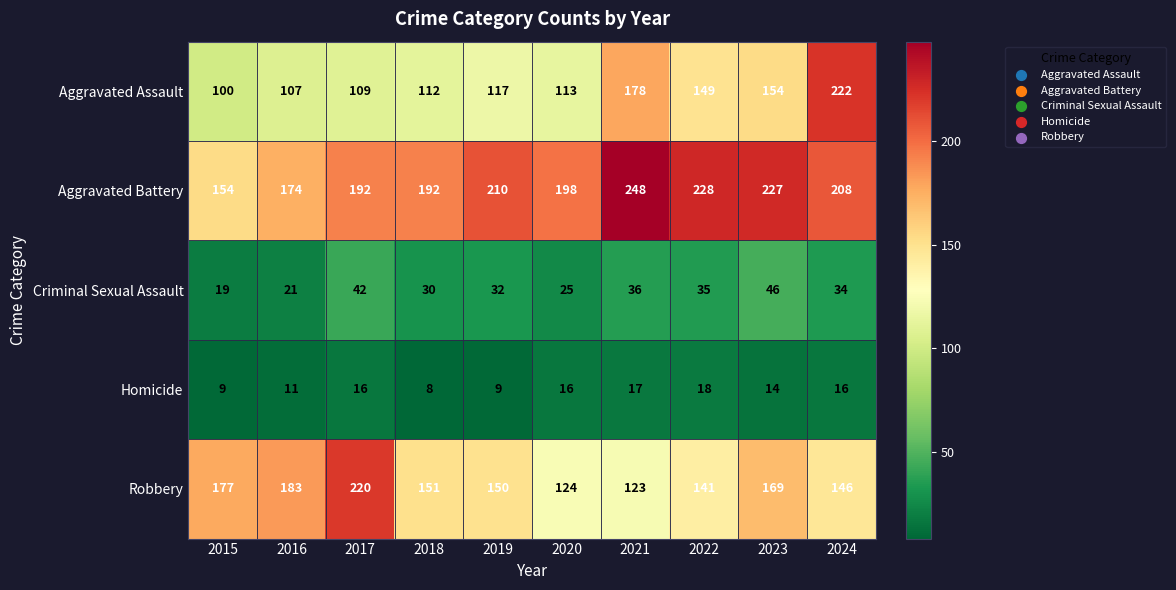

True or false: Aggravated Assault has a value of 100 at 2015.

True